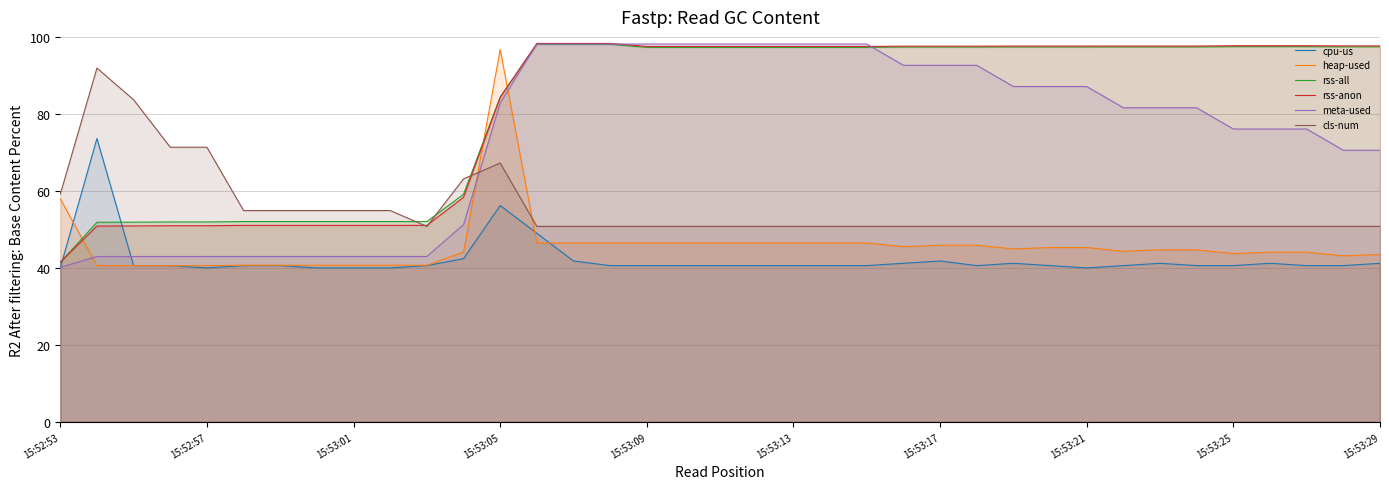

How many intersections are there between heap-used and rss-anon?

3